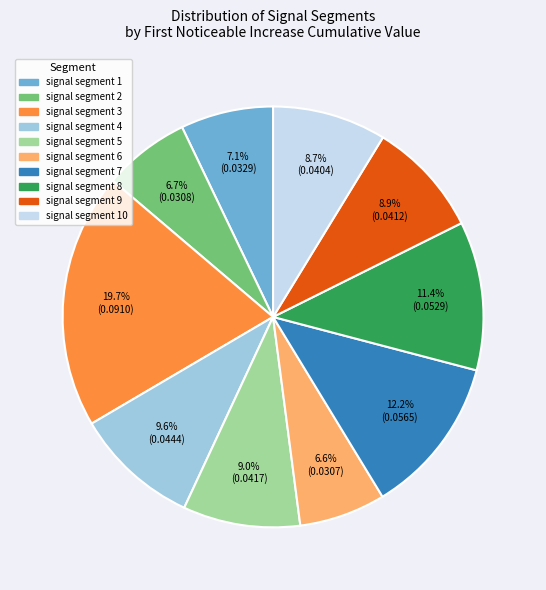

What is the largest slice in the pie chart?

signal segment 3